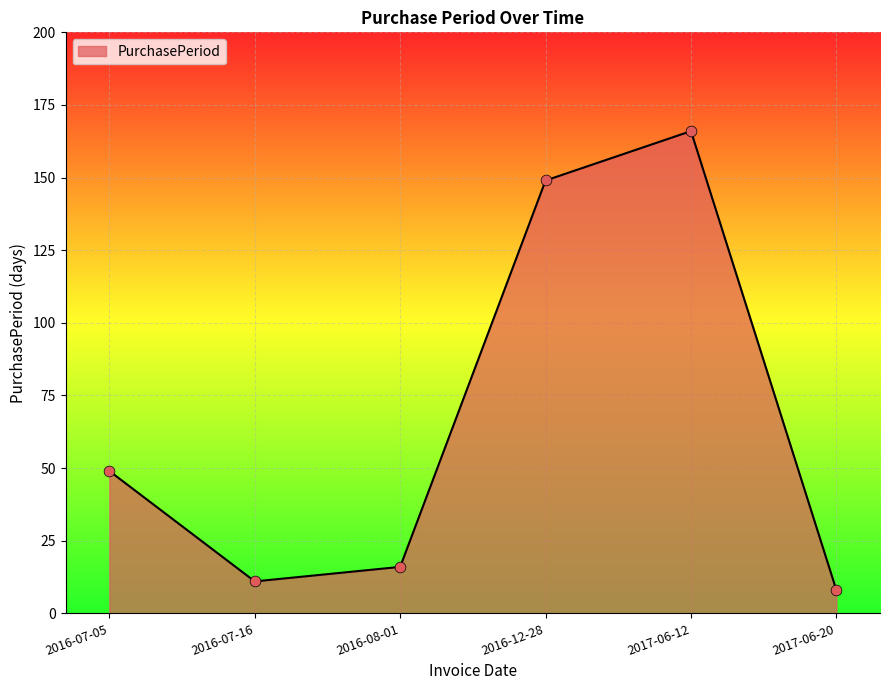

What is the change in value from 2017-06-12 to 2017-06-20?

-158